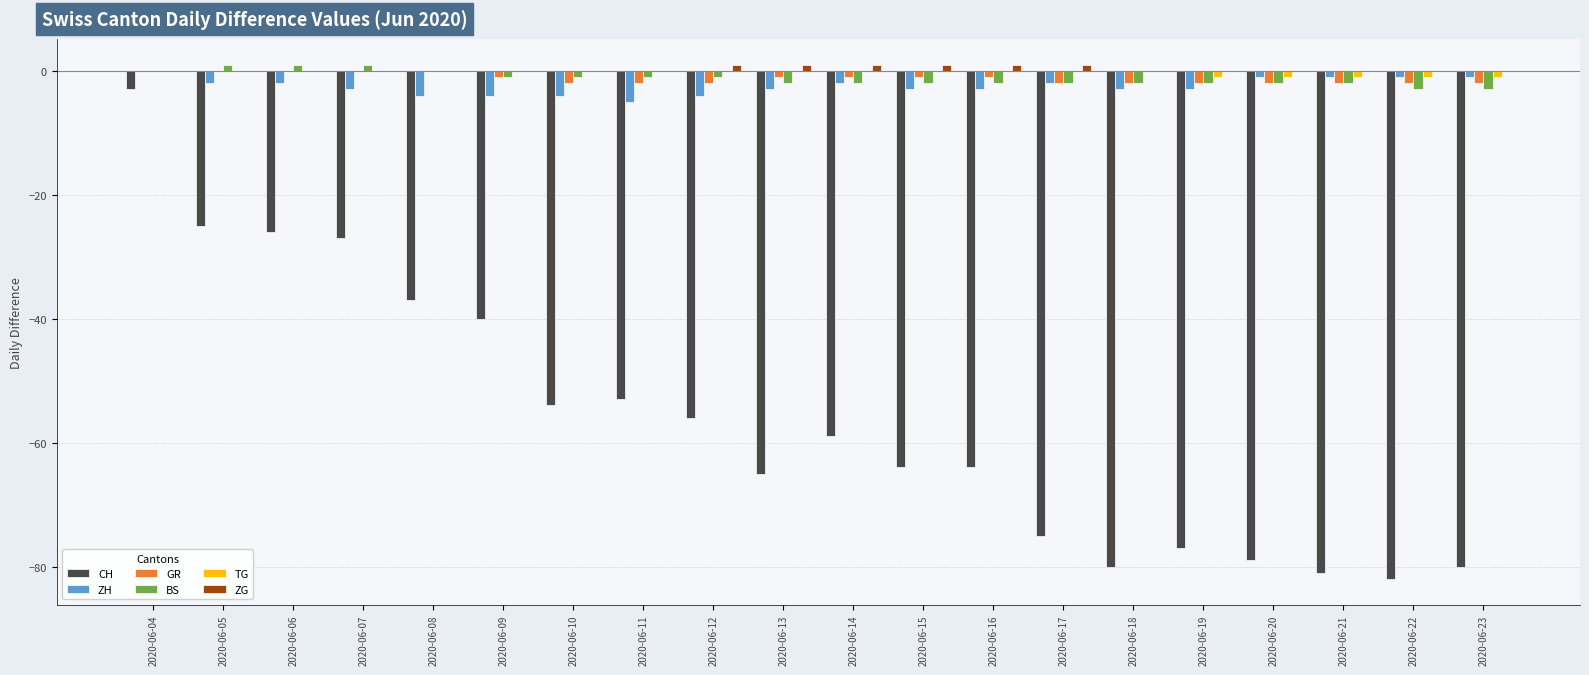

The value of ZH at 2020-06-09 is -4. True or false?

True